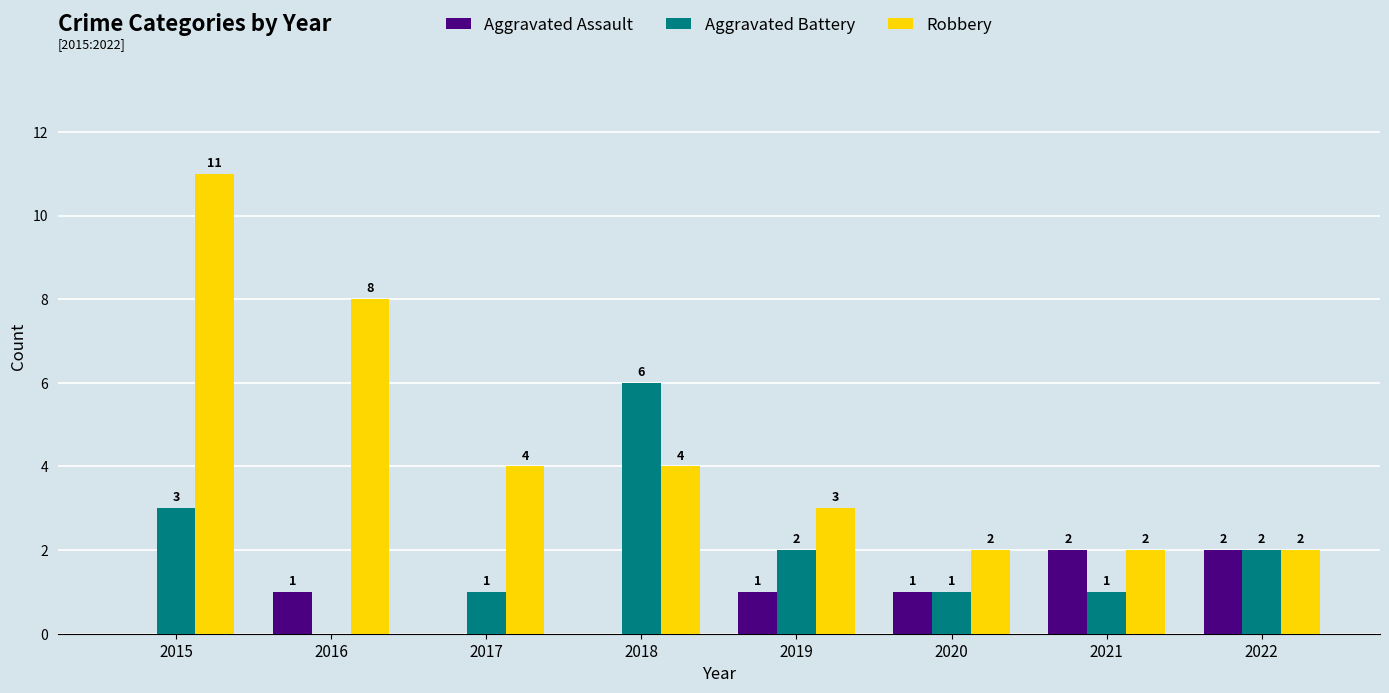

How many values in Aggravated Battery are above zero?

7